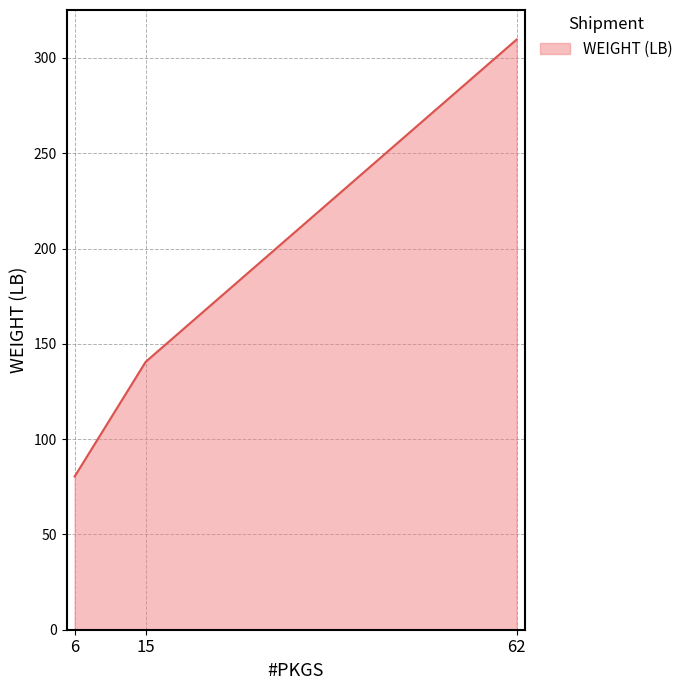

Rank the categories by value from lowest to highest.

6, 15, 62